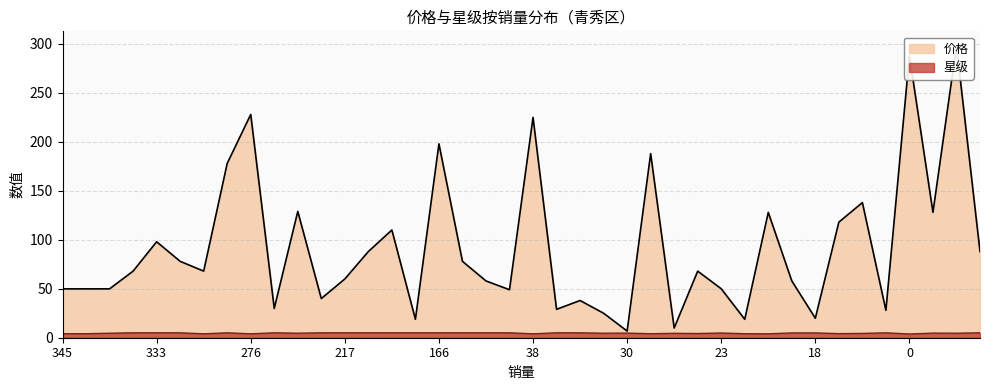

What is the smallest value displayed?

6.8